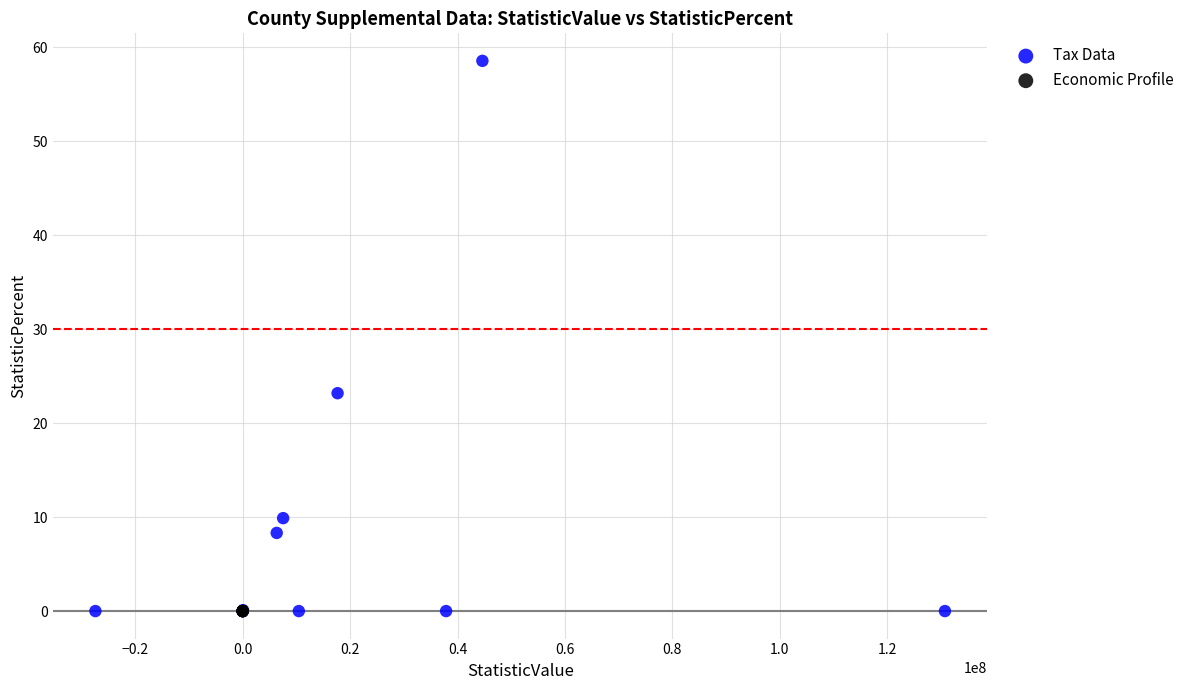

Which series reaches the maximum Y coordinate?

Tax Data